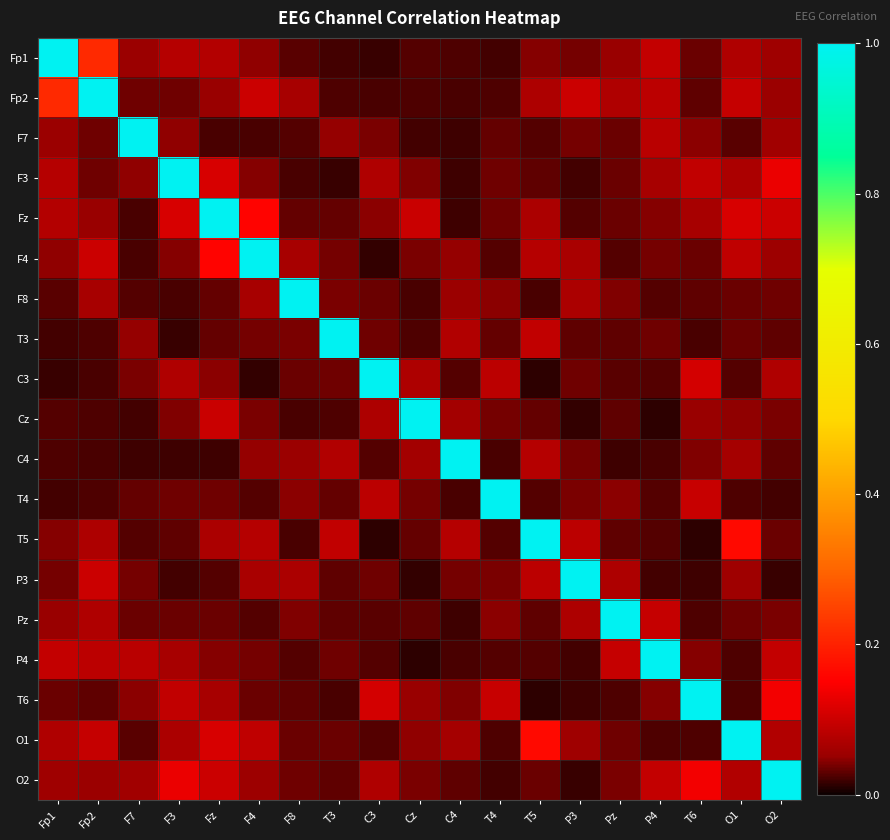

Reading left to right, what are all the values shown in this chart?

Fp1: Fp1=1.0	Fp2=0.2	F7=0.1	F3=0.1	Fz=0.1	F4=0.0	F8=0.0	T3=0.0	C3=0.0	Cz=0.0	C4=0.0	T4=0.0	T5=0.0	P3=0.0	Pz=0.1	P4=0.1	T6=0.0	O1=0.1	O2=0.1
Fp2: Fp1=0.2	Fp2=1.0	F7=0.0	F3=0.0	Fz=0.1	F4=0.1	F8=0.1	T3=0.0	C3=0.0	Cz=0.0	C4=0.0	T4=0.0	T5=0.1	P3=0.1	Pz=0.1	P4=0.1	T6=0.0	O1=0.1	O2=0.1
F7: Fp1=0.1	Fp2=0.0	F7=1.0	F3=0.0	Fz=0.0	F4=0.0	F8=0.0	T3=0.0	C3=0.0	Cz=0.0	C4=0.0	T4=0.0	T5=0.0	P3=0.0	Pz=0.0	P4=0.1	T6=0.0	O1=0.0	O2=0.1
F3: Fp1=0.1	Fp2=0.0	F7=0.0	F3=1.0	Fz=0.1	F4=0.0	F8=0.0	T3=0.0	C3=0.1	Cz=0.0	C4=0.0	T4=0.0	T5=0.0	P3=0.0	Pz=0.0	P4=0.1	T6=0.1	O1=0.1	O2=0.1
Fz: Fp1=0.1	Fp2=0.1	F7=0.0	F3=0.1	Fz=1.0	F4=0.2	F8=0.0	T3=0.0	C3=0.0	Cz=0.1	C4=0.0	T4=0.0	T5=0.1	P3=0.0	Pz=0.0	P4=0.0	T6=0.1	O1=0.1	O2=0.1
F4: Fp1=0.0	Fp2=0.1	F7=0.0	F3=0.0	Fz=0.2	F4=1.0	F8=0.1	T3=0.0	C3=0.0	Cz=0.0	C4=0.1	T4=0.0	T5=0.1	P3=0.1	Pz=0.0	P4=0.0	T6=0.0	O1=0.1	O2=0.1
F8: Fp1=0.0	Fp2=0.1	F7=0.0	F3=0.0	Fz=0.0	F4=0.1	F8=1.0	T3=0.0	C3=0.0	Cz=0.0	C4=0.1	T4=0.0	T5=0.0	P3=0.1	Pz=0.0	P4=0.0	T6=0.0	O1=0.0	O2=0.0
T3: Fp1=0.0	Fp2=0.0	F7=0.0	F3=0.0	Fz=0.0	F4=0.0	F8=0.0	T3=1.0	C3=0.0	Cz=0.0	C4=0.1	T4=0.0	T5=0.1	P3=0.0	Pz=0.0	P4=0.0	T6=0.0	O1=0.0	O2=0.0
C3: Fp1=0.0	Fp2=0.0	F7=0.0	F3=0.1	Fz=0.0	F4=0.0	F8=0.0	T3=0.0	C3=1.0	Cz=0.1	C4=0.0	T4=0.1	T5=0.0	P3=0.0	Pz=0.0	P4=0.0	T6=0.1	O1=0.0	O2=0.1
Cz: Fp1=0.0	Fp2=0.0	F7=0.0	F3=0.0	Fz=0.1	F4=0.0	F8=0.0	T3=0.0	C3=0.1	Cz=1.0	C4=0.1	T4=0.0	T5=0.0	P3=0.0	Pz=0.0	P4=0.0	T6=0.1	O1=0.0	O2=0.0
C4: Fp1=0.0	Fp2=0.0	F7=0.0	F3=0.0	Fz=0.0	F4=0.1	F8=0.1	T3=0.1	C3=0.0	Cz=0.1	C4=1.0	T4=0.0	T5=0.1	P3=0.0	Pz=0.0	P4=0.0	T6=0.0	O1=0.1	O2=0.0
T4: Fp1=0.0	Fp2=0.0	F7=0.0	F3=0.0	Fz=0.0	F4=0.0	F8=0.0	T3=0.0	C3=0.1	Cz=0.0	C4=0.0	T4=1.0	T5=0.0	P3=0.0	Pz=0.0	P4=0.0	T6=0.1	O1=0.0	O2=0.0
T5: Fp1=0.0	Fp2=0.1	F7=0.0	F3=0.0	Fz=0.1	F4=0.1	F8=0.0	T3=0.1	C3=0.0	Cz=0.0	C4=0.1	T4=0.0	T5=1.0	P3=0.1	Pz=0.0	P4=0.0	T6=0.0	O1=0.2	O2=0.0
P3: Fp1=0.0	Fp2=0.1	F7=0.0	F3=0.0	Fz=0.0	F4=0.1	F8=0.1	T3=0.0	C3=0.0	Cz=0.0	C4=0.0	T4=0.0	T5=0.1	P3=1.0	Pz=0.1	P4=0.0	T6=0.0	O1=0.1	O2=0.0
Pz: Fp1=0.1	Fp2=0.1	F7=0.0	F3=0.0	Fz=0.0	F4=0.0	F8=0.0	T3=0.0	C3=0.0	Cz=0.0	C4=0.0	T4=0.0	T5=0.0	P3=0.1	Pz=1.0	P4=0.1	T6=0.0	O1=0.0	O2=0.0
P4: Fp1=0.1	Fp2=0.1	F7=0.1	F3=0.1	Fz=0.0	F4=0.0	F8=0.0	T3=0.0	C3=0.0	Cz=0.0	C4=0.0	T4=0.0	T5=0.0	P3=0.0	Pz=0.1	P4=1.0	T6=0.0	O1=0.0	O2=0.1
T6: Fp1=0.0	Fp2=0.0	F7=0.0	F3=0.1	Fz=0.1	F4=0.0	F8=0.0	T3=0.0	C3=0.1	Cz=0.1	C4=0.0	T4=0.1	T5=0.0	P3=0.0	Pz=0.0	P4=0.0	T6=1.0	O1=0.0	O2=0.1
O1: Fp1=0.1	Fp2=0.1	F7=0.0	F3=0.1	Fz=0.1	F4=0.1	F8=0.0	T3=0.0	C3=0.0	Cz=0.0	C4=0.1	T4=0.0	T5=0.2	P3=0.1	Pz=0.0	P4=0.0	T6=0.0	O1=1.0	O2=0.1
O2: Fp1=0.1	Fp2=0.1	F7=0.1	F3=0.1	Fz=0.1	F4=0.1	F8=0.0	T3=0.0	C3=0.1	Cz=0.0	C4=0.0	T4=0.0	T5=0.0	P3=0.0	Pz=0.0	P4=0.1	T6=0.1	O1=0.1	O2=1.0